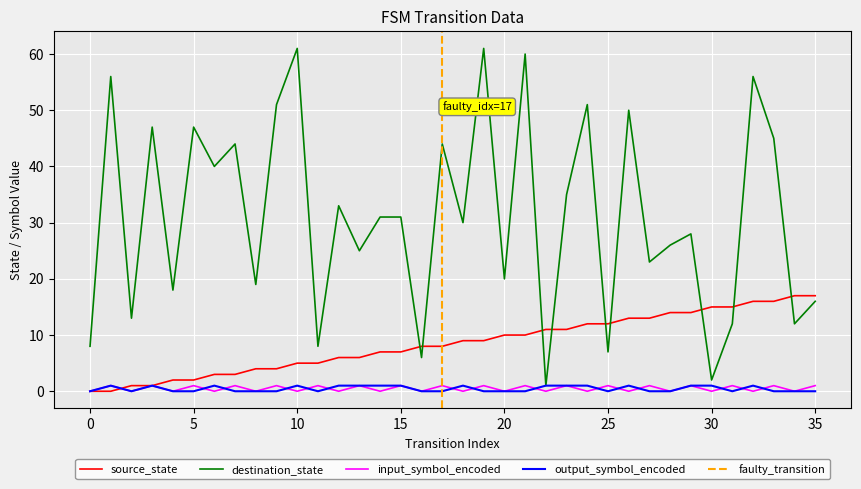

Reading left to right, list all the values displayed in this chart.

source_state: 0=0	1=0	2=1	3=1	4=2	5=2	6=3	7=3	8=4	9=4	10=5	11=5	12=6	13=6	14=7	15=7	16=8	17=8	18=9	19=9	20=10	21=10	22=11	23=11	24=12	25=12	26=13	27=13	28=14	29=14	30=15	31=15	32=16	33=16	34=17	35=17
destination_state: 0=8	1=56	2=13	3=47	4=18	5=47	6=40	7=44	8=19	9=51	10=61	11=8	12=33	13=25	14=31	15=31	16=6	17=44	18=30	19=61	20=20	21=60	22=1	23=35	24=51	25=7	26=50	27=23	28=26	29=28	30=2	31=12	32=56	33=45	34=12	35=16
input_symbol_encoded: 0=0	1=1	2=0	3=1	4=0	5=1	6=0	7=1	8=0	9=1	10=0	11=1	12=0	13=1	14=0	15=1	16=0	17=1	18=0	19=1	20=0	21=1	22=0	23=1	24=0	25=1	26=0	27=1	28=0	29=1	30=0	31=1	32=0	33=1	34=0	35=1
output_symbol_encoded: 0=0	1=1	2=0	3=1	4=0	5=0	6=1	7=0	8=0	9=0	10=1	11=0	12=1	13=1	14=1	15=1	16=0	17=0	18=1	19=0	20=0	21=0	22=1	23=1	24=1	25=0	26=1	27=0	28=0	29=1	30=1	31=0	32=1	33=0	34=0	35=0